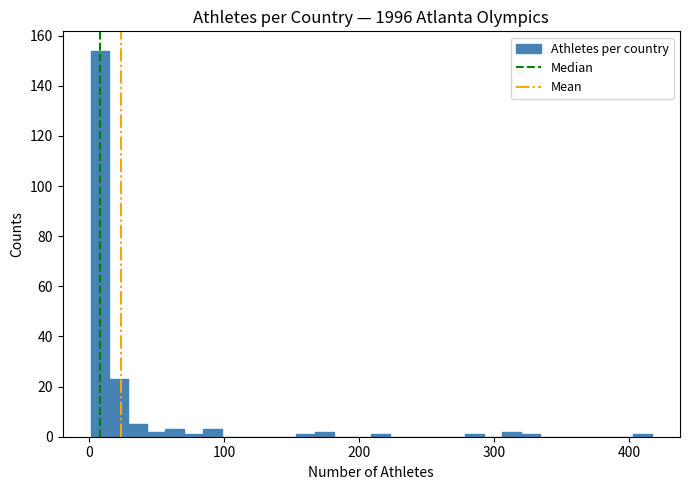

Around what value on the x-axis is the tallest bar? Give the approximate position of its centre, as read against the axis.

10